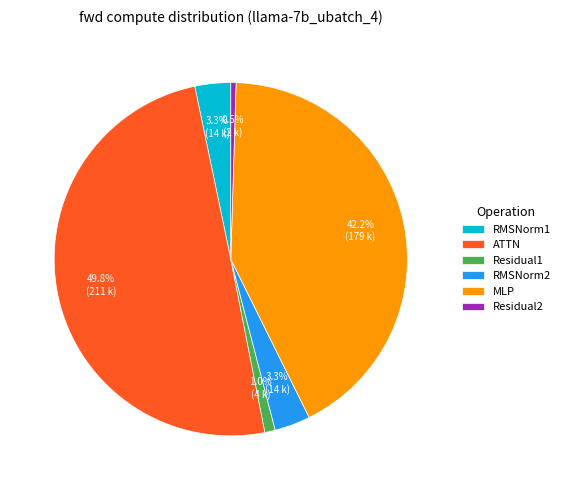

What portion of the pie excludes Residual2?

99.5%